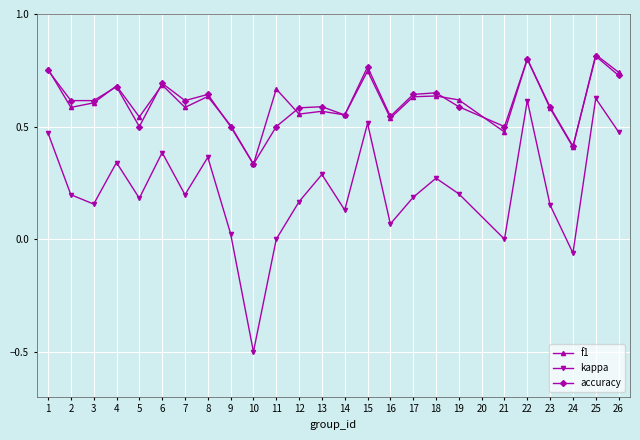

At how many categories does at least one series exceed 0?

25